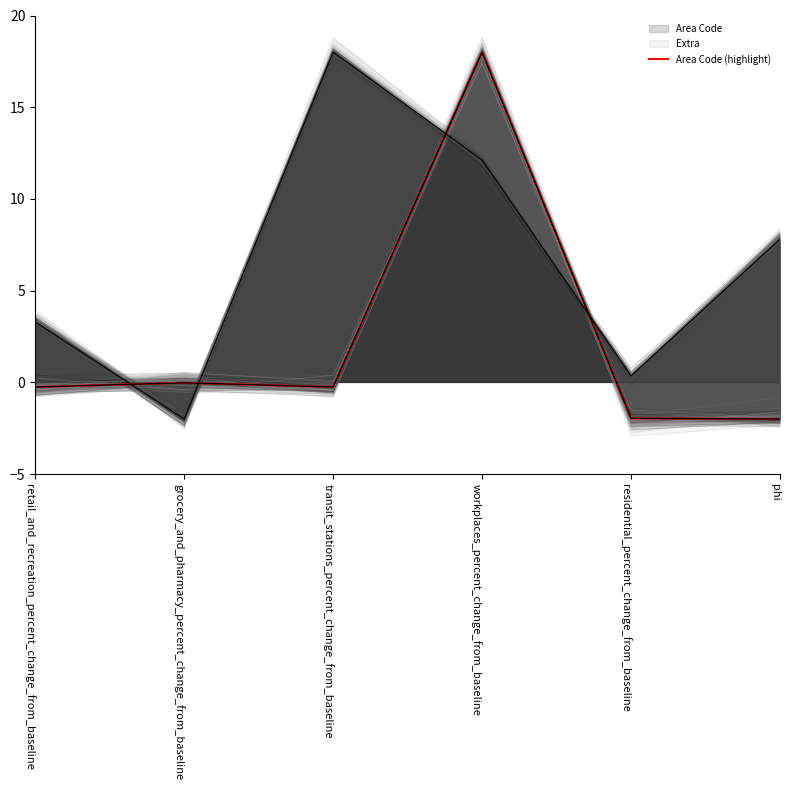

What is the difference between the values at transit_stations_percent_change_from_baseline and phi?

1.7